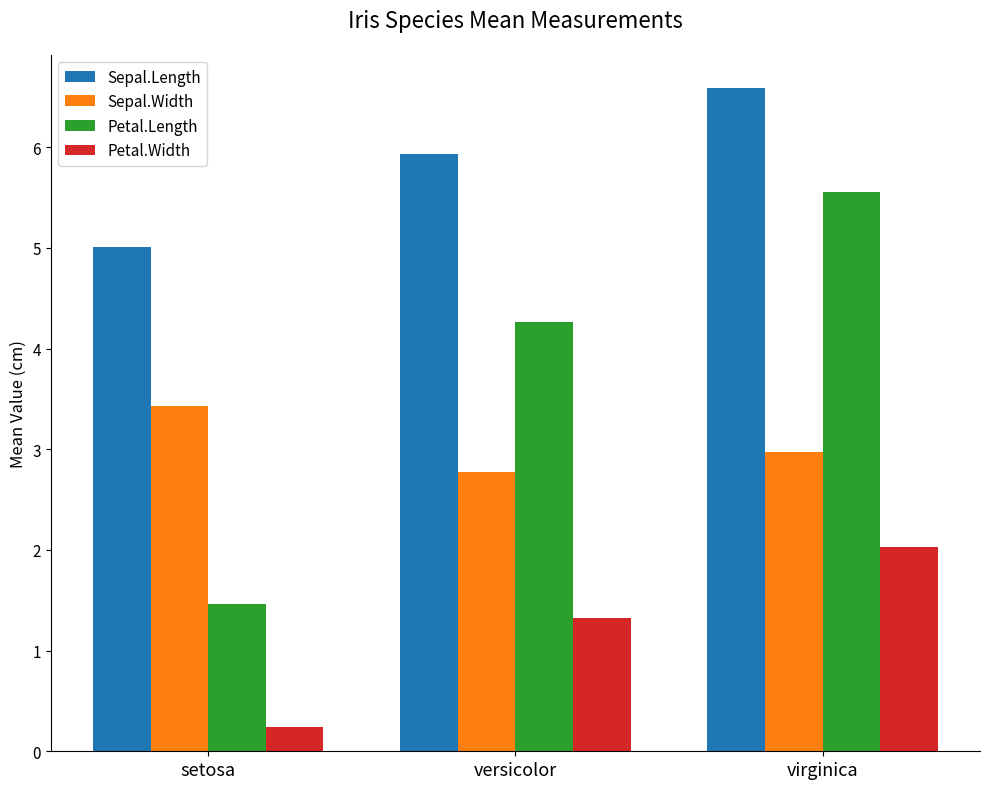

What is the total value across all series at virginica?

17.1